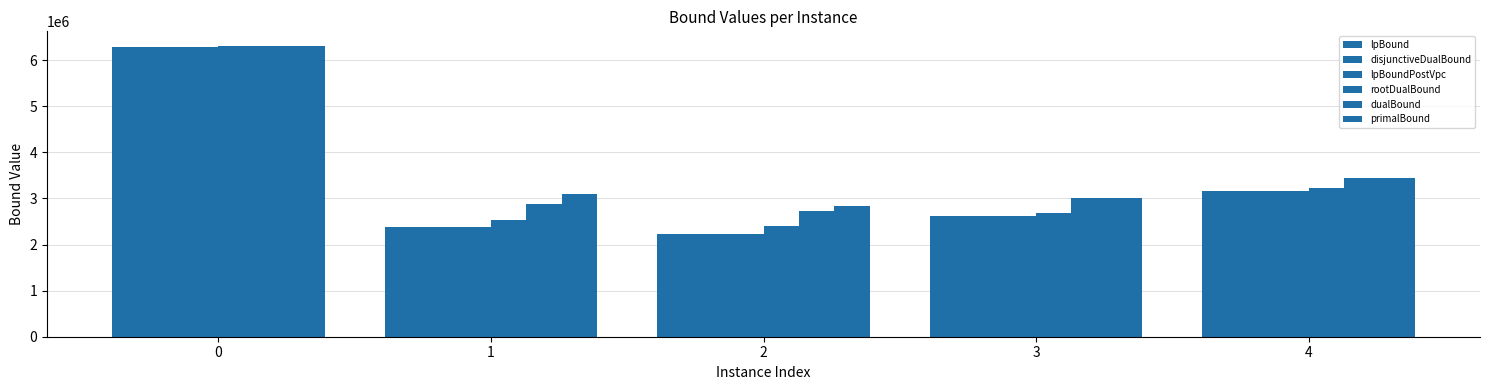

How many bars are there in total?

30